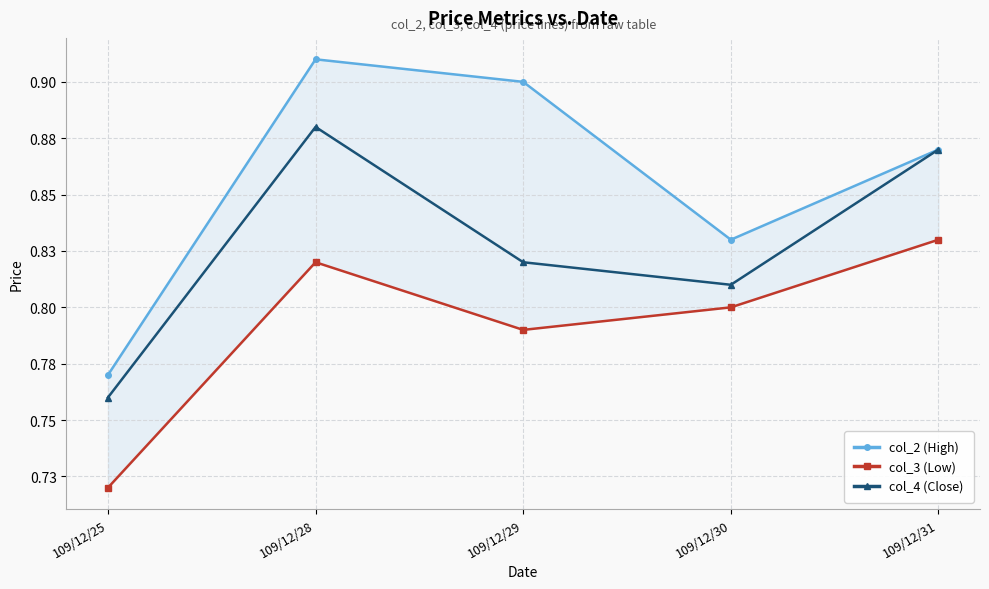

What is the difference between the second highest and minimum values in the col_4 (Close) series?

0.1